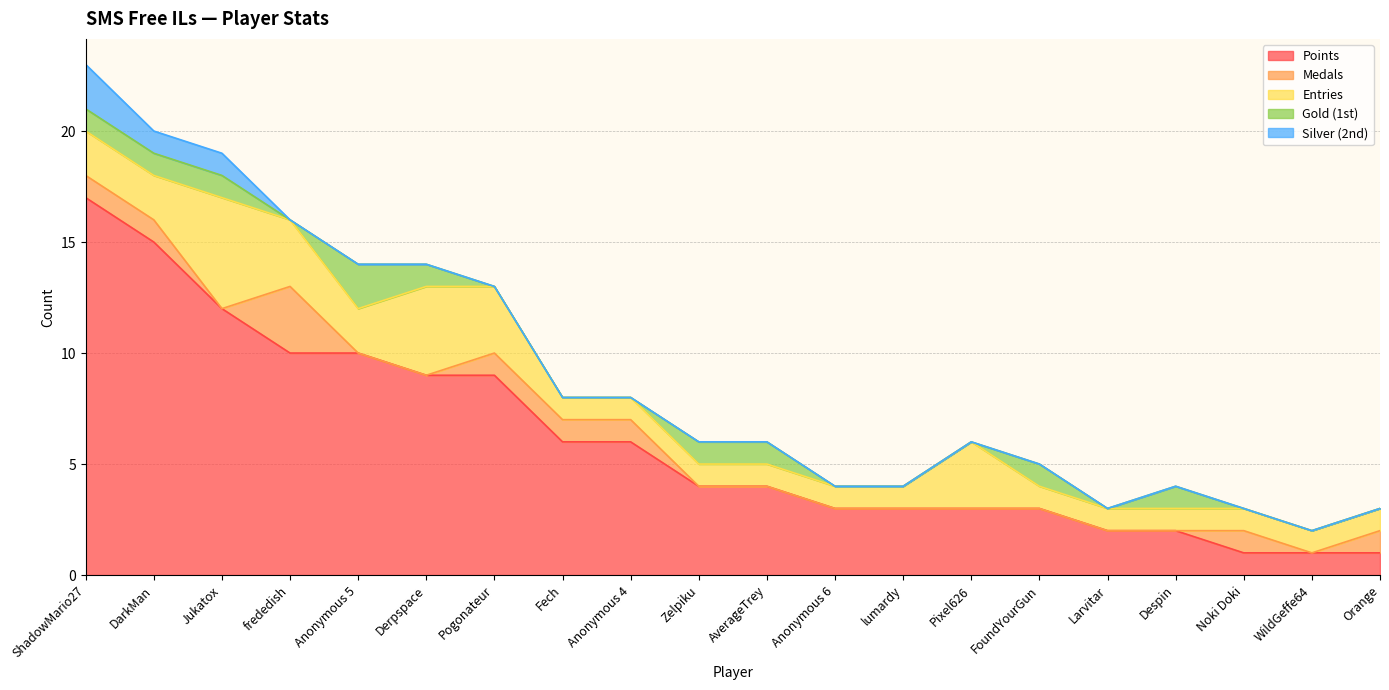

What is the greatest value displayed?

17